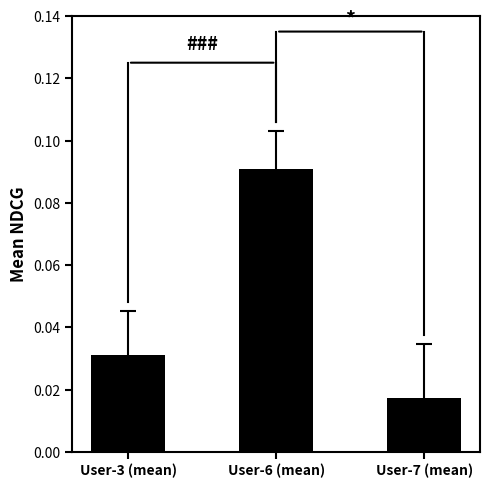

Which category has the lowest value across all series?

User-7 (mean)